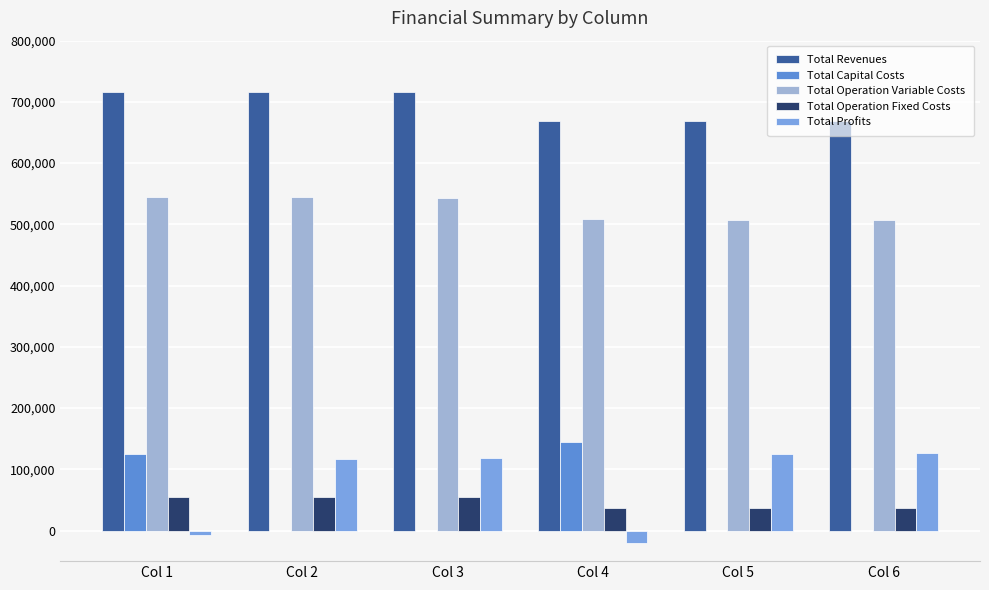

What are all the series names shown in the legend?

Total Revenues, Total Capital Costs, Total Operation Variable Costs, Total Operation Fixed Costs, Total Profits